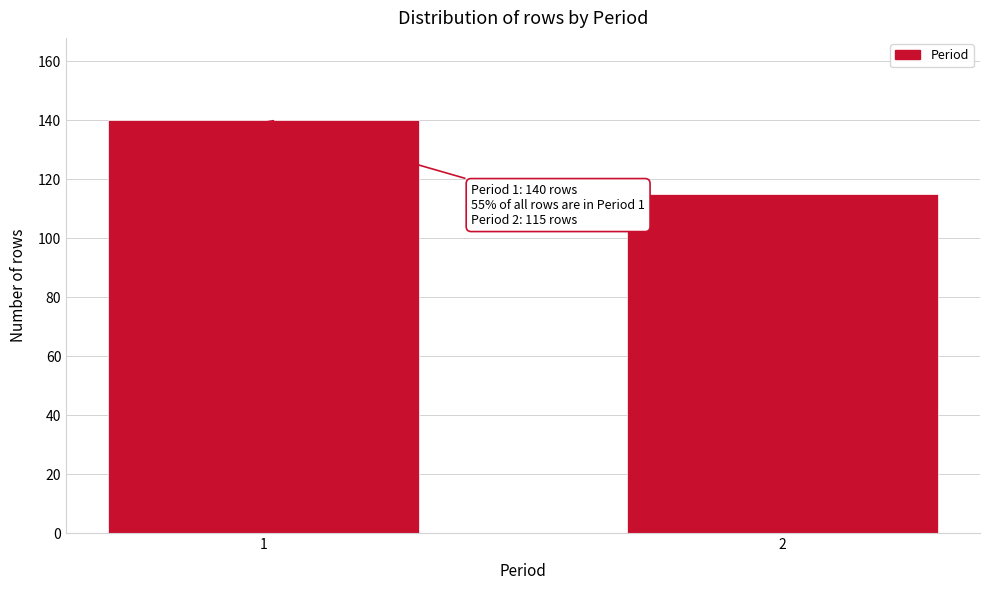

Reading right to left, list all the values displayed in this chart.

115	140